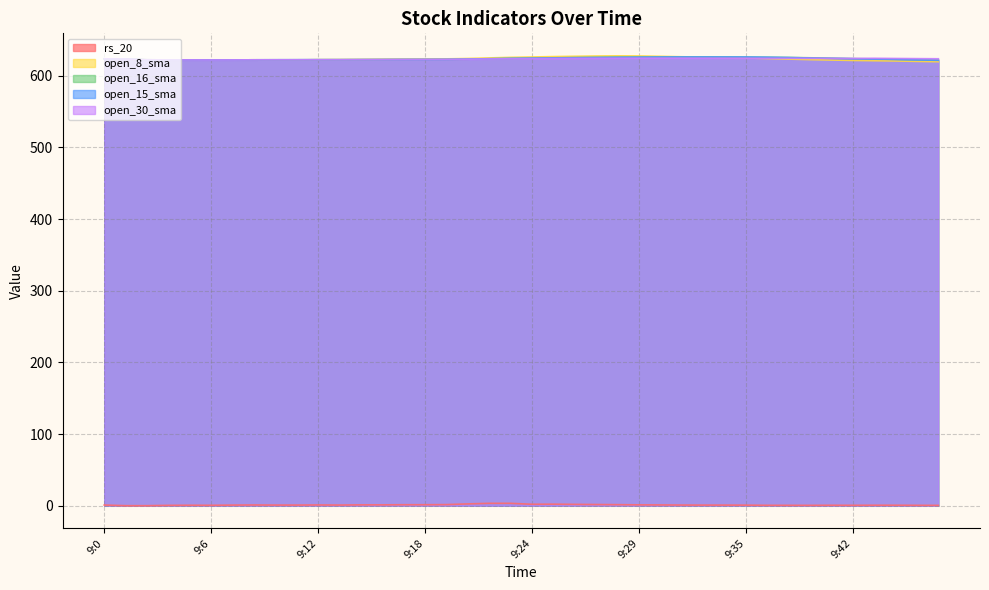

How many interior local peaks does the rs_20 series have?

5